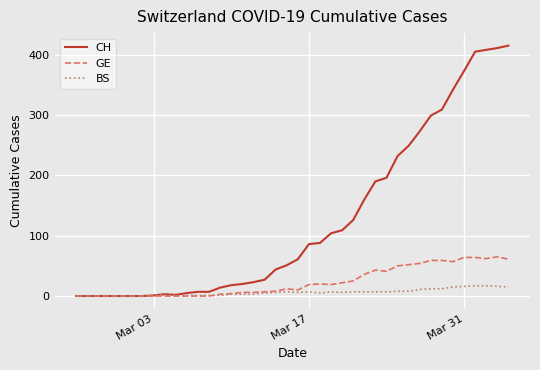

What are all the series names shown in the legend?

CH, GE, BS